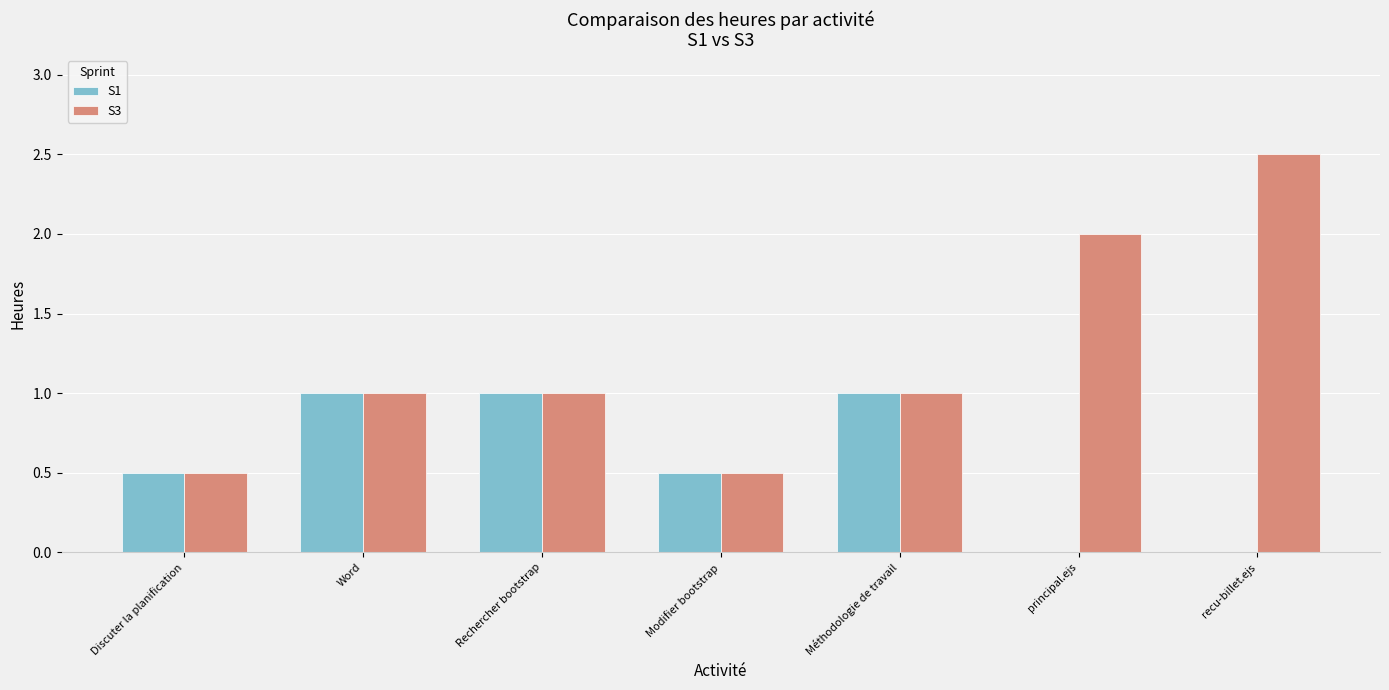

What is the sum of all S3 values?

8.5